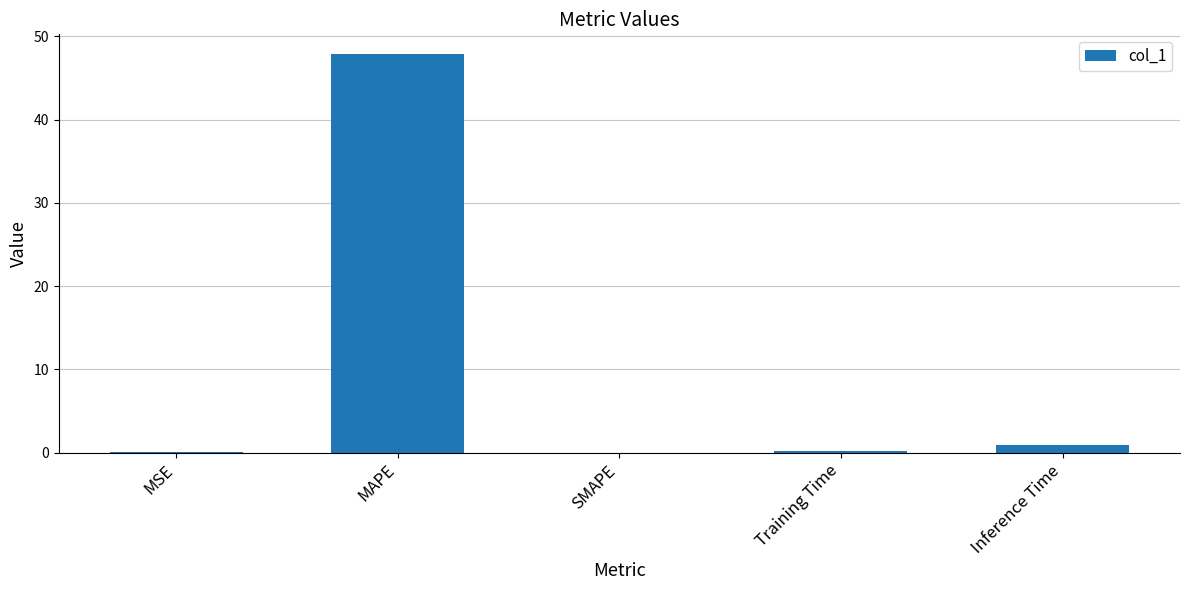

What is the maximum value shown in the chart?

47.8